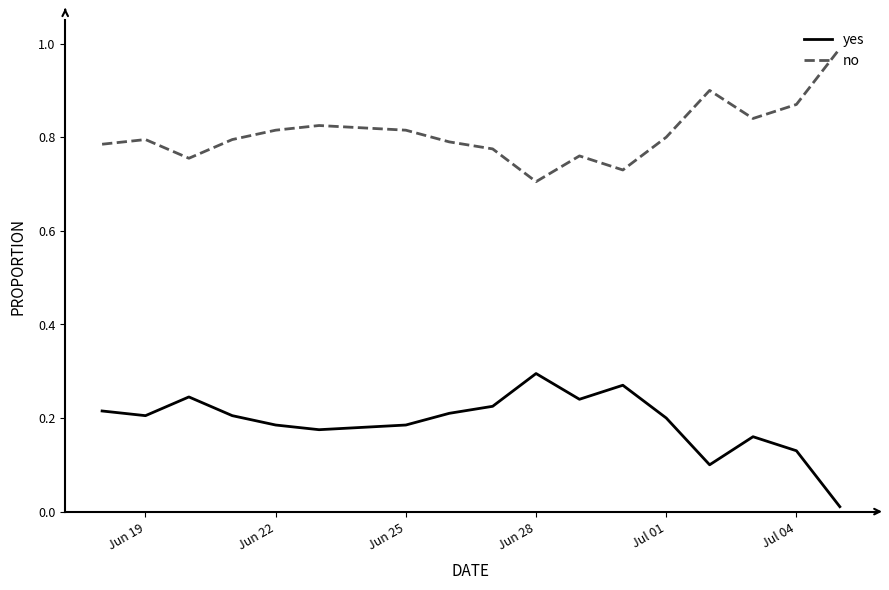

What is the maximum value shown in the chart?

1.0